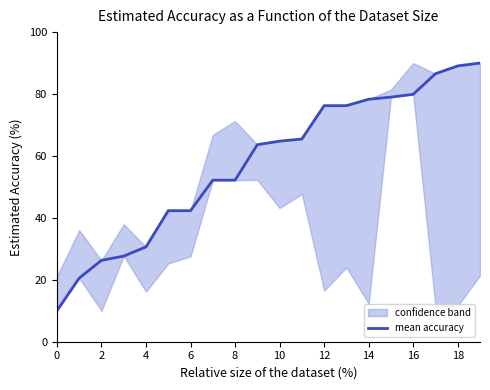

What is the value of the 3rd point from the left?

26.3